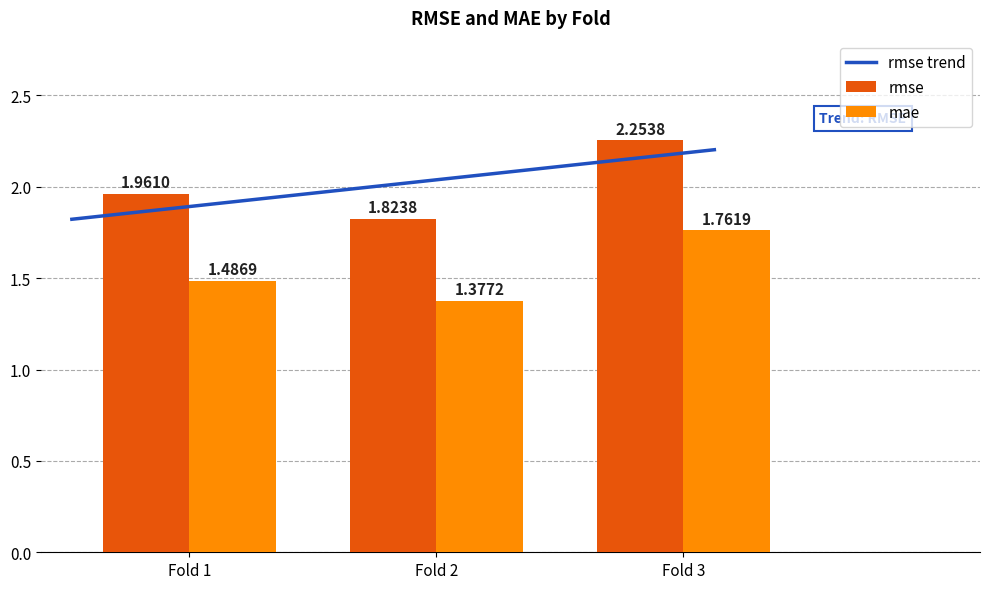

Reading left to right, list all the values displayed in this chart.

rmse: 2.0	1.8	2.3
mae: 1.5	1.4	1.8